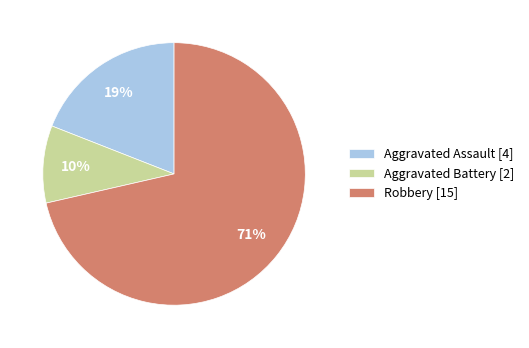

Which category accounts for the majority?

Robbery